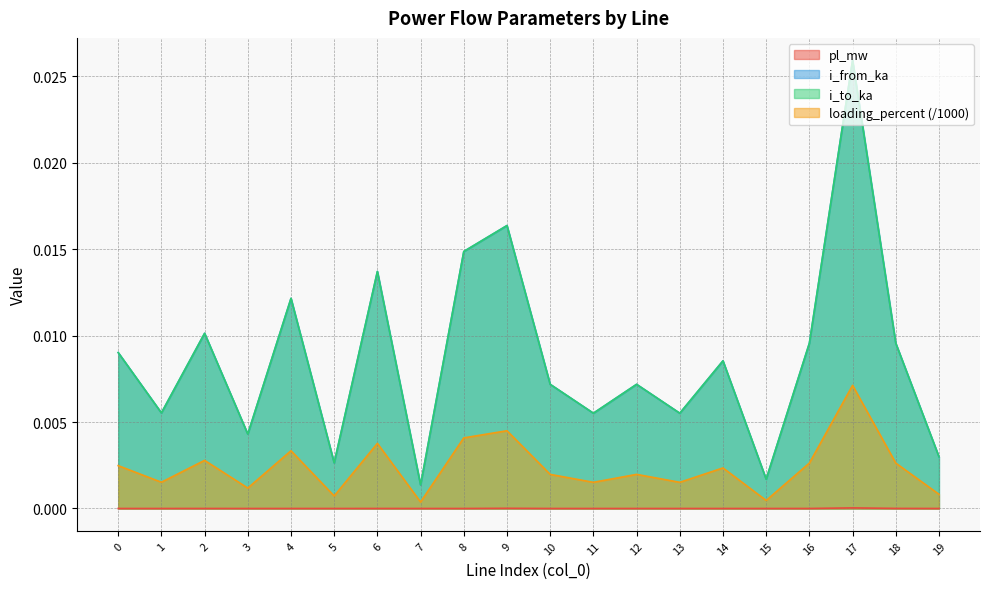

Rank the series by their maximum value, from highest to lowest.

i_from_ka, i_to_ka, loading_percent, pl_mw